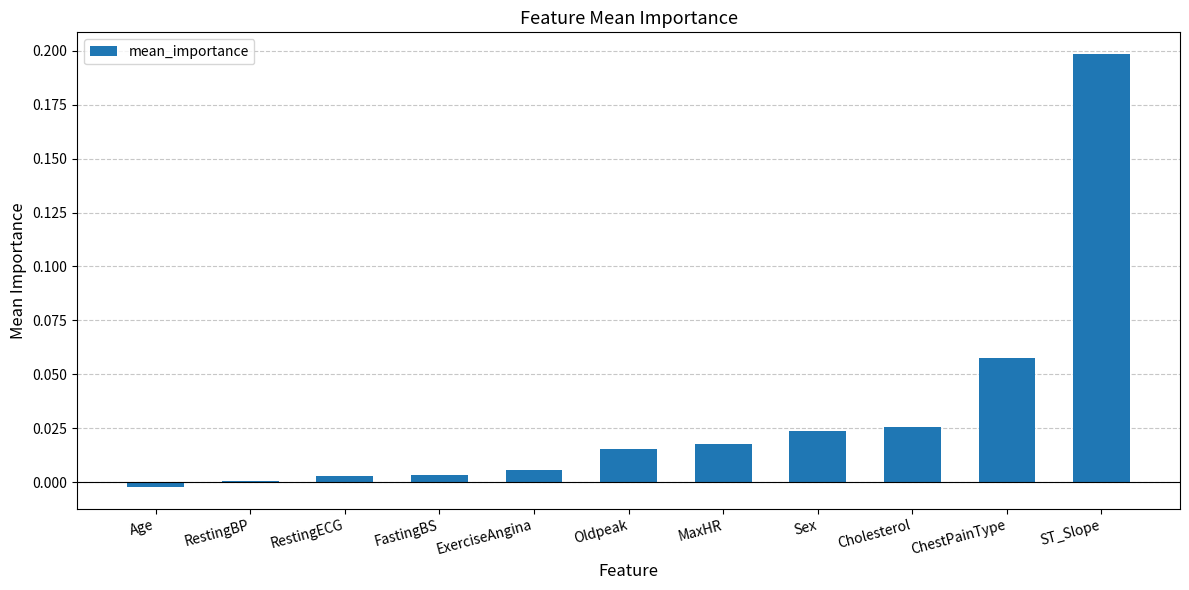

The value at Age is -0.0. True or false?

True